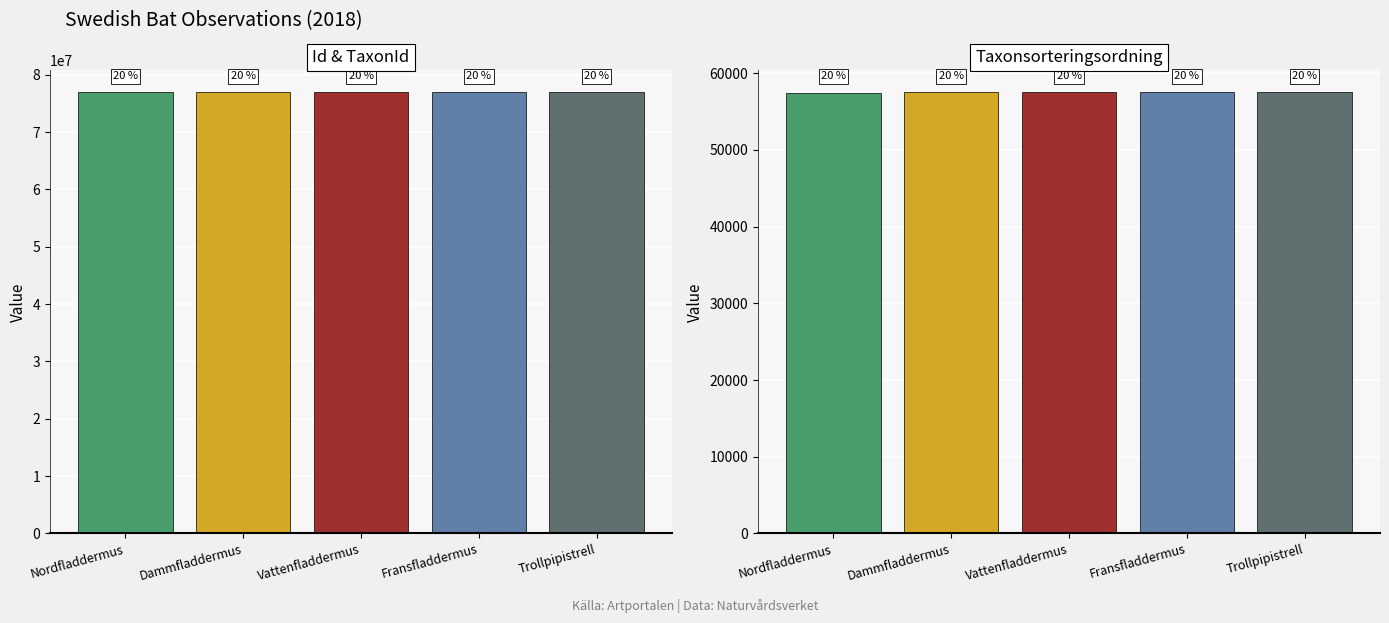

At Dammfladdermus, list the series in order from largest to smallest.

Id, Taxonsorteringsordning